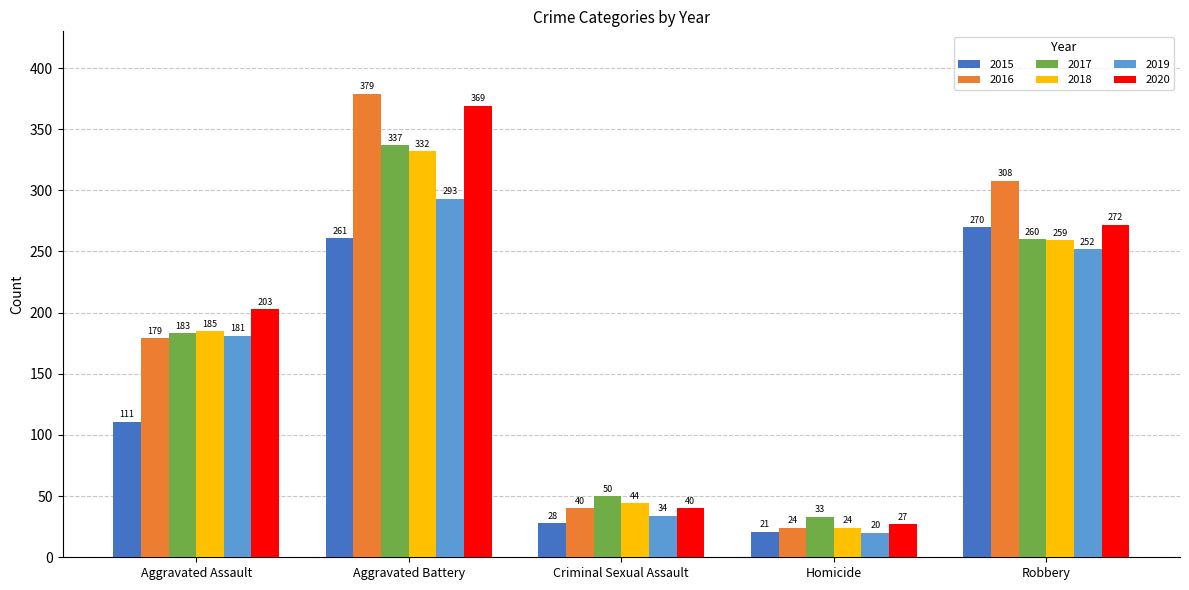

What is the difference between the highest and lowest values at Homicide?

13